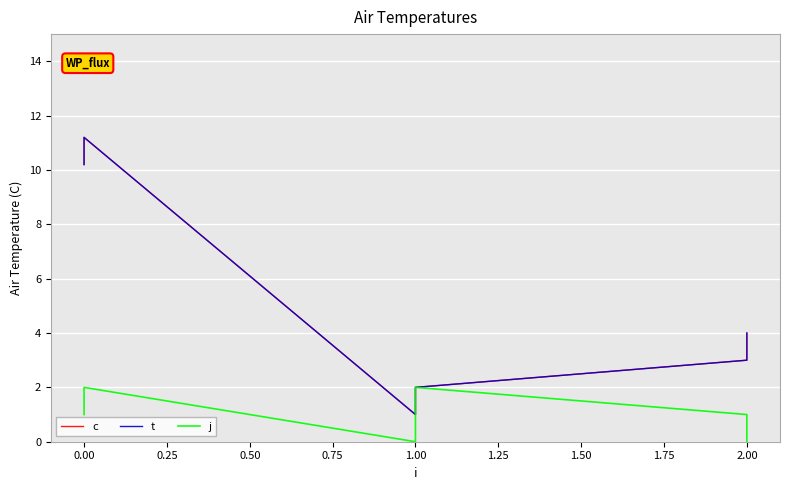

Rank the series at 1.00 from highest to lowest value.

c, t, j